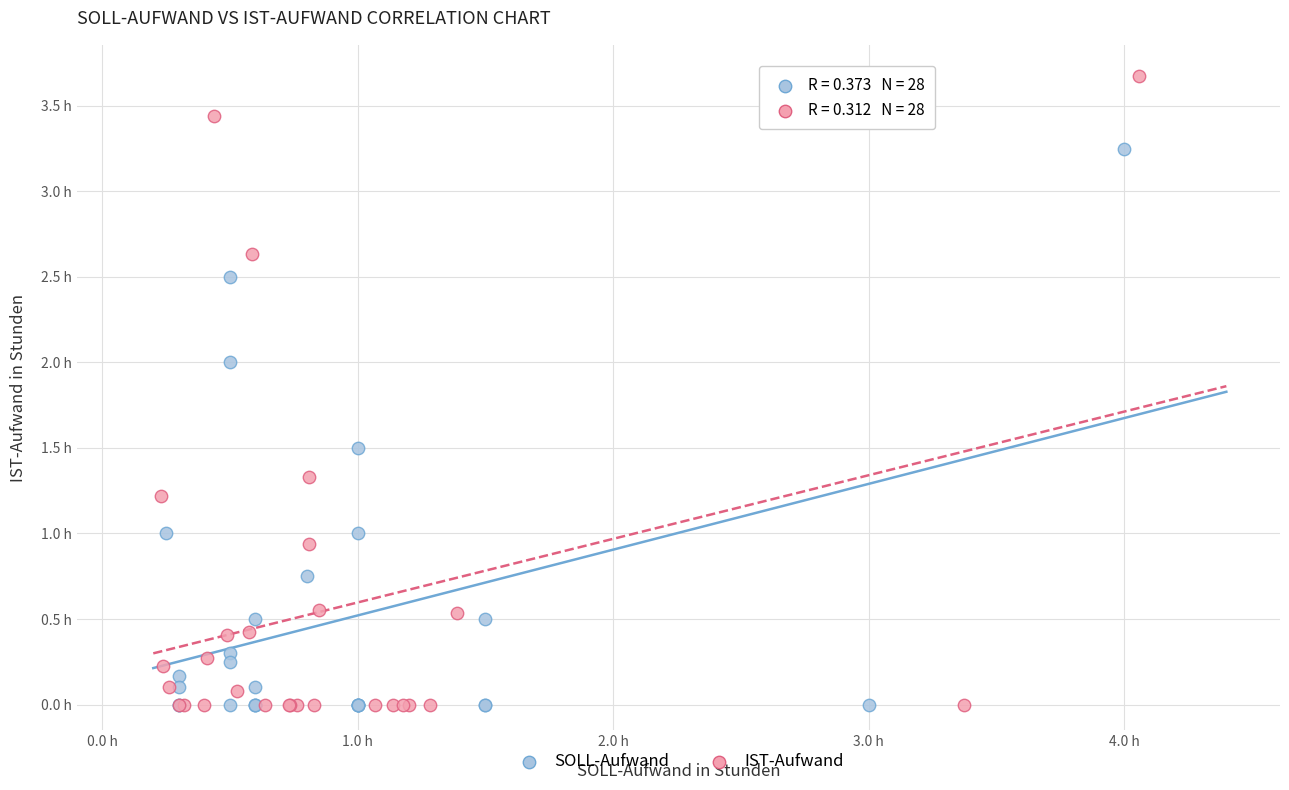

Which series reaches the maximum Y coordinate?

IST-Aufwand